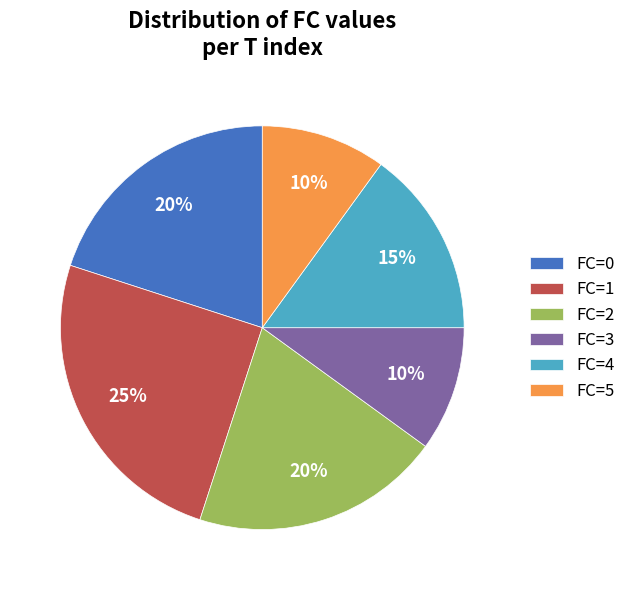

Is the sum of FC=2 and FC=0 greater than half?

No